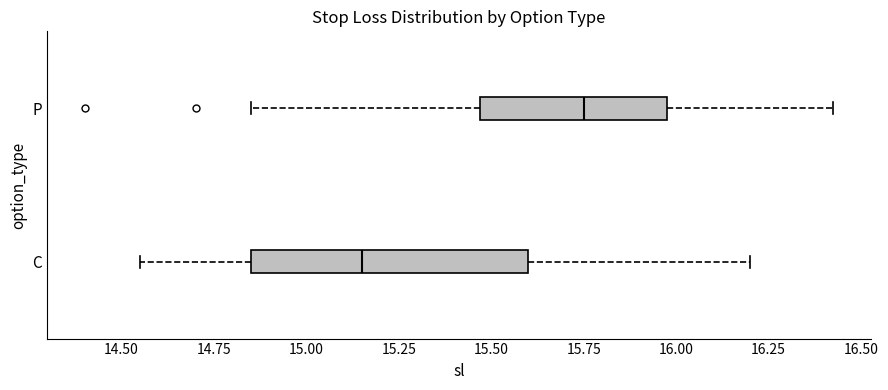

Reading bottom to top, read every box against the x-axis: the position of its median line, the range the box covers, and the ends of its whiskers. The values are not printed on the chart, so give them approximately, as read against the axis.

C: median 15.15, box 14.85 to 15.60, whiskers 14.55 to 16.20
P: median 15.75, box 15.45 to 16.00, whiskers 14.85 to 16.45